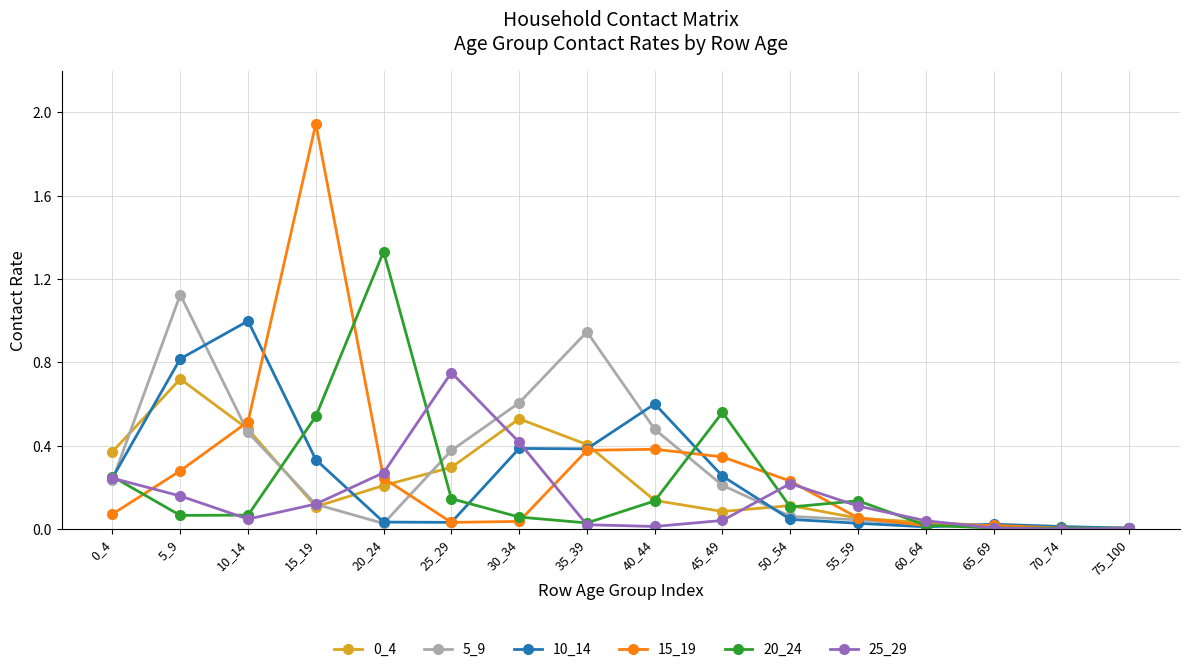

Is it true that 15_19 equals 0.0 at 65_69?

True